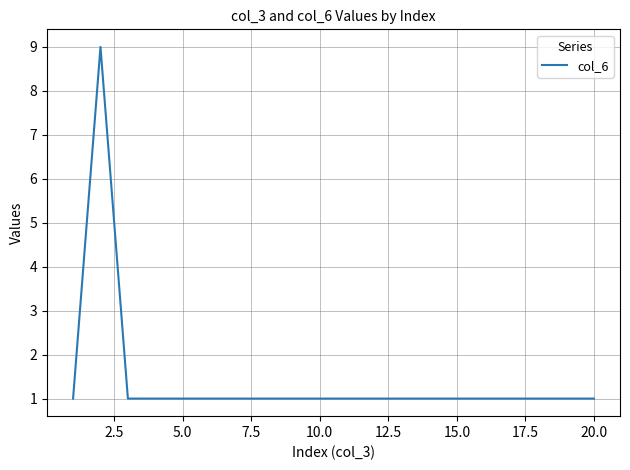

What is the difference between the maximum and minimum values?

8